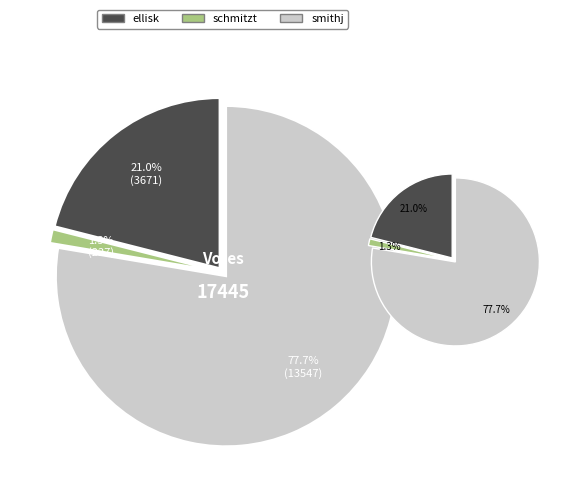

Is it true that ellisk is 21% of the pie?

True